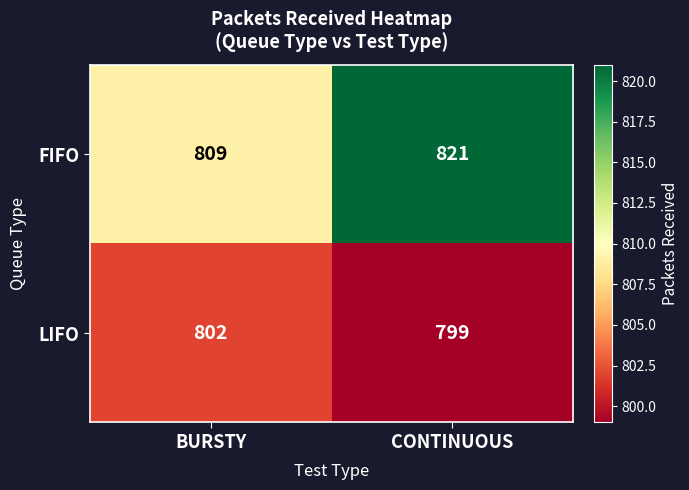

True or false: FIFO has a value of 821 at CONTINUOUS.

True